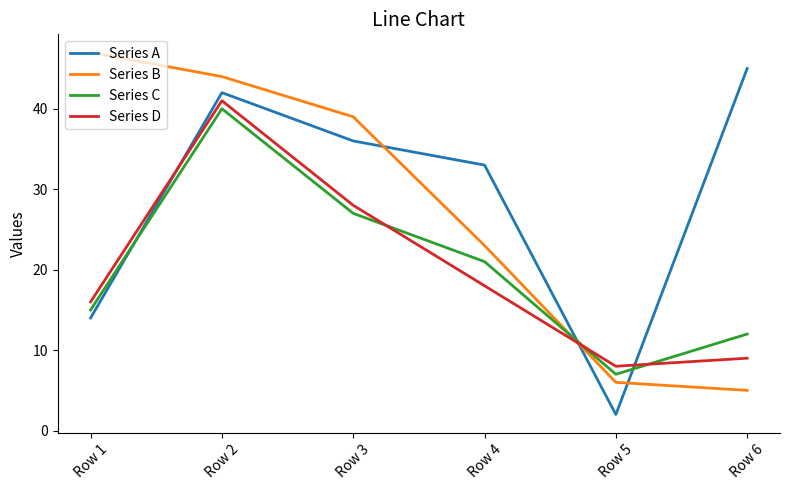

Which label corresponds to the largest value in the chart?

Row 1